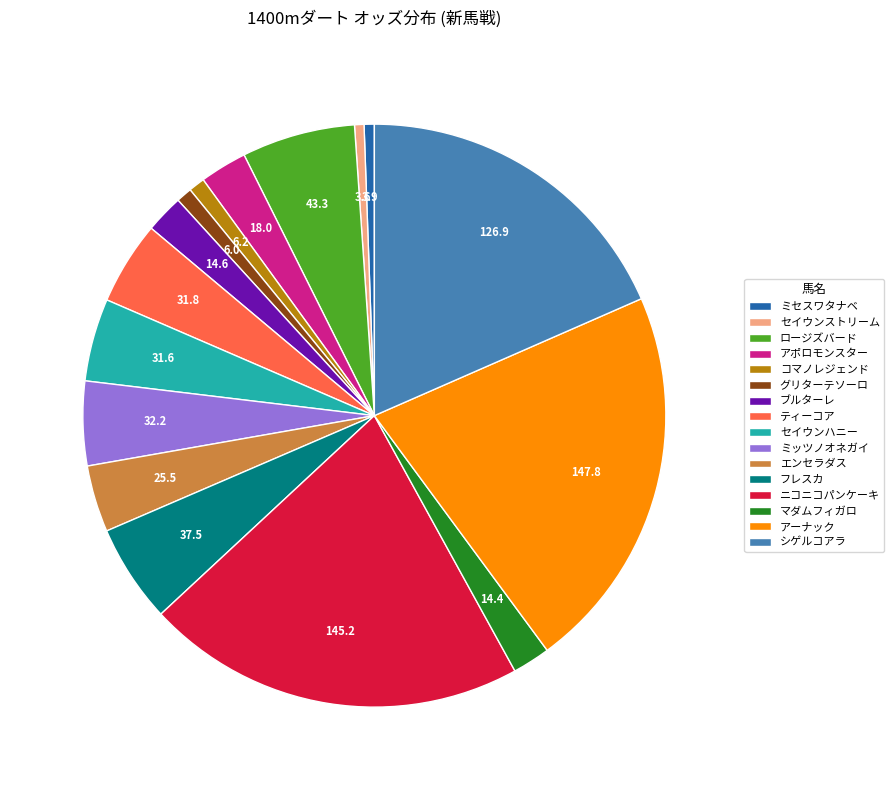

Which has a higher value, マダムフィガロ or アーナック?

アーナック